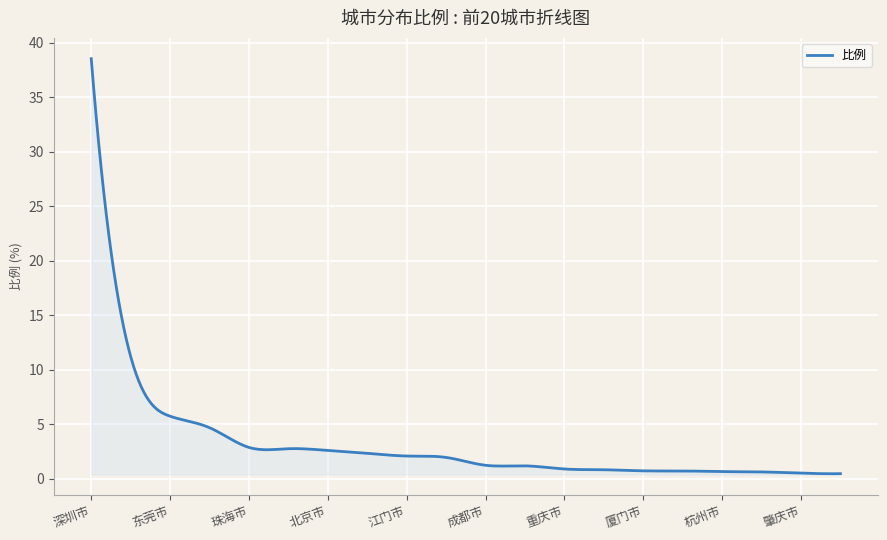

What is the difference between the maximum and minimum values?

38.1